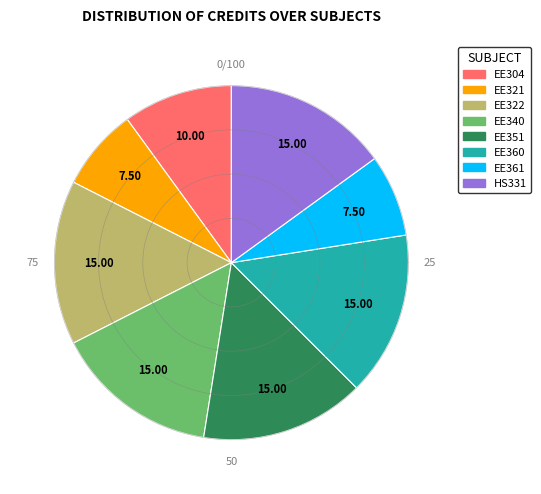

What percentage is the EE340 slice, to the nearest percent?

15%